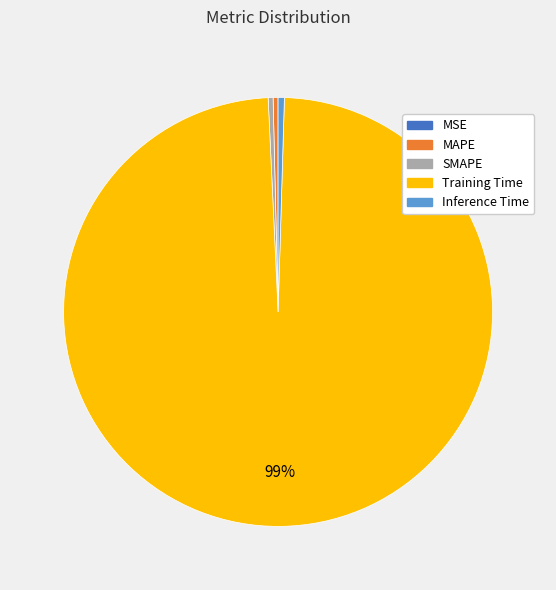

Is it true that SMAPE is 0% of the pie?

True